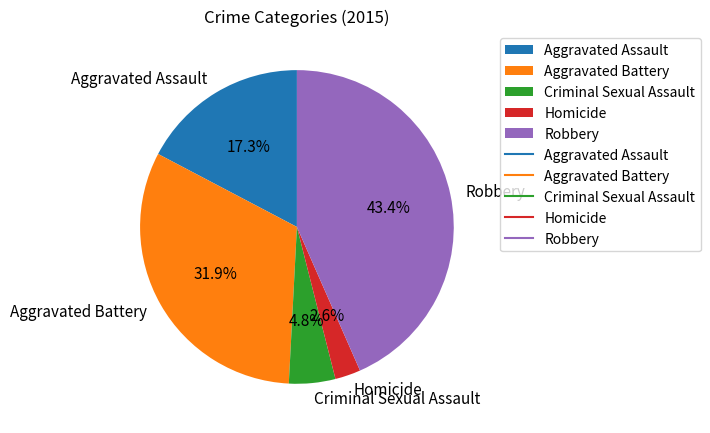

Which has a higher value, Aggravated Battery or Aggravated Assault?

Aggravated Battery